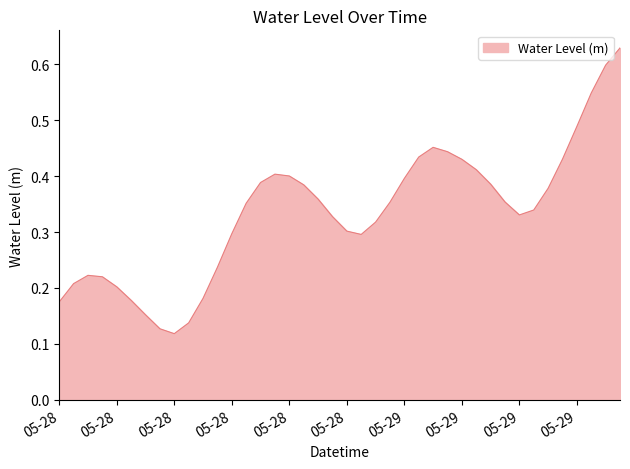

How many points are higher than both their immediate neighbors (excluding endpoints)?

3